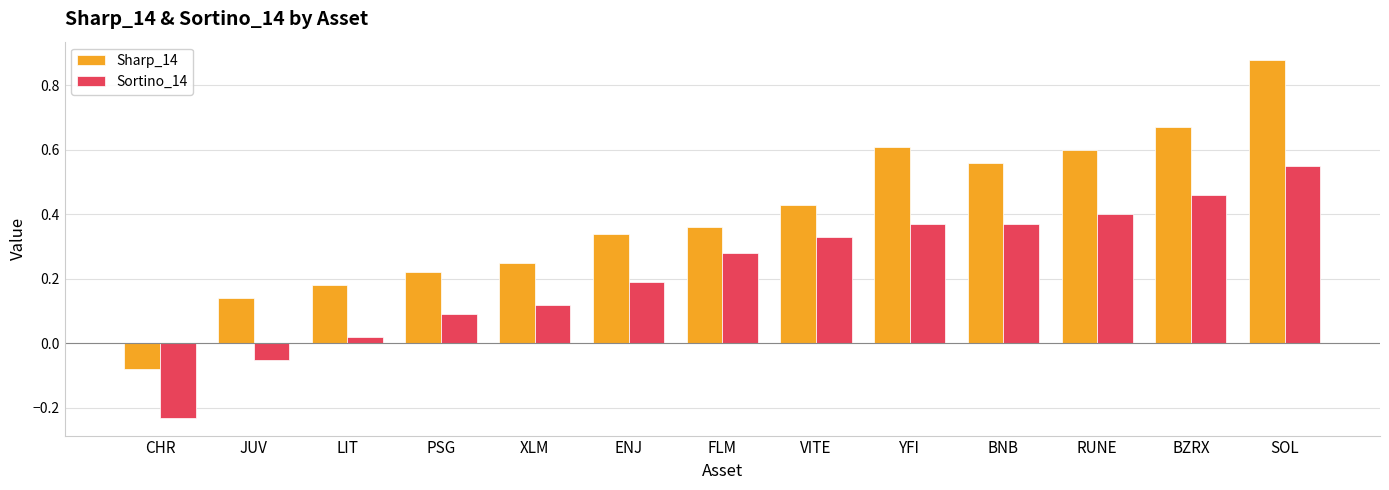

What is the sum of all Sortino_14 values?

2.9